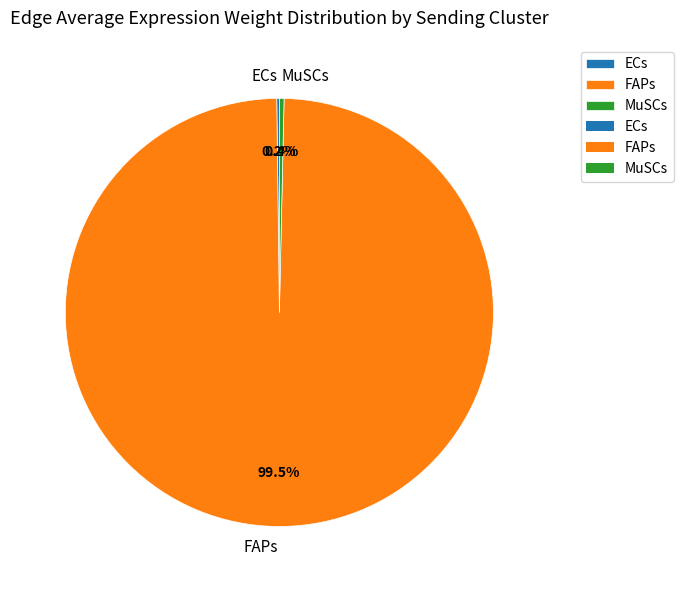

What percentage is NOT represented by MuSCs?

99.6%